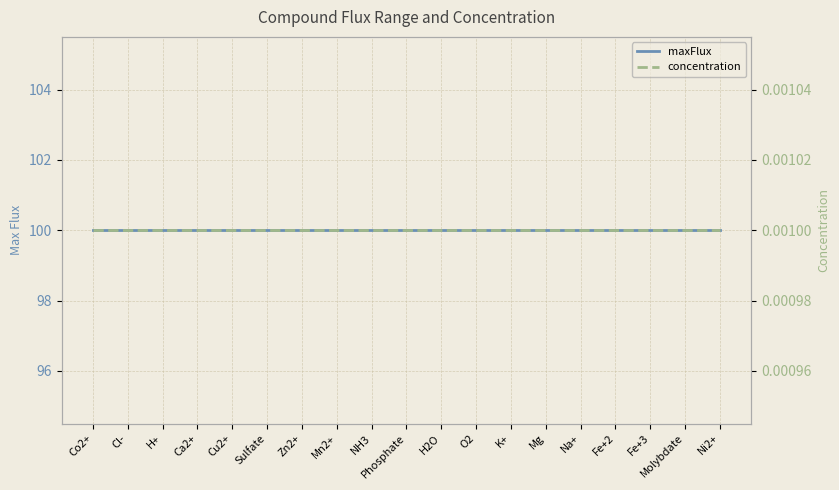

What value does the maxFlux series have at Molybdate?

100.0